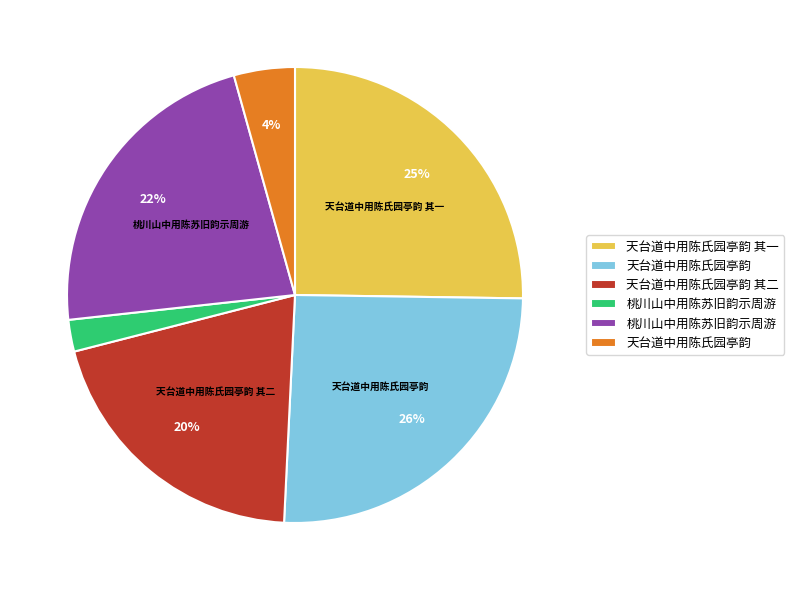

Does any single category account for the majority?

No